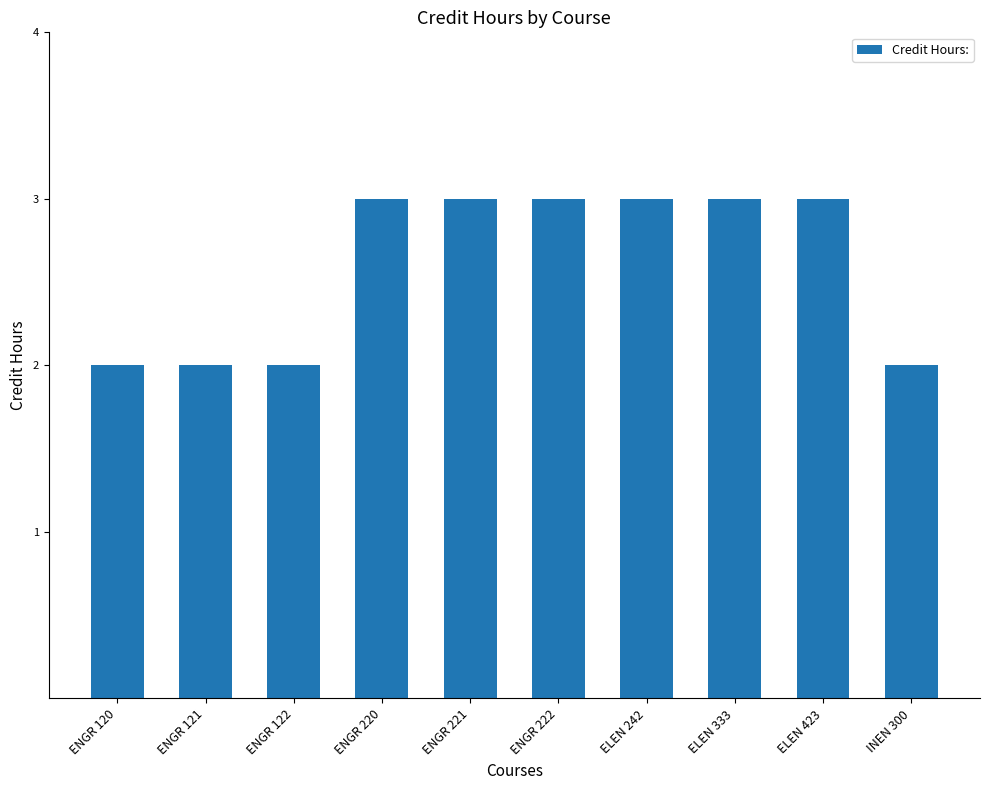

Approximately how many times larger is the value at ENGR 122 compared to ENGR 120?

1.0